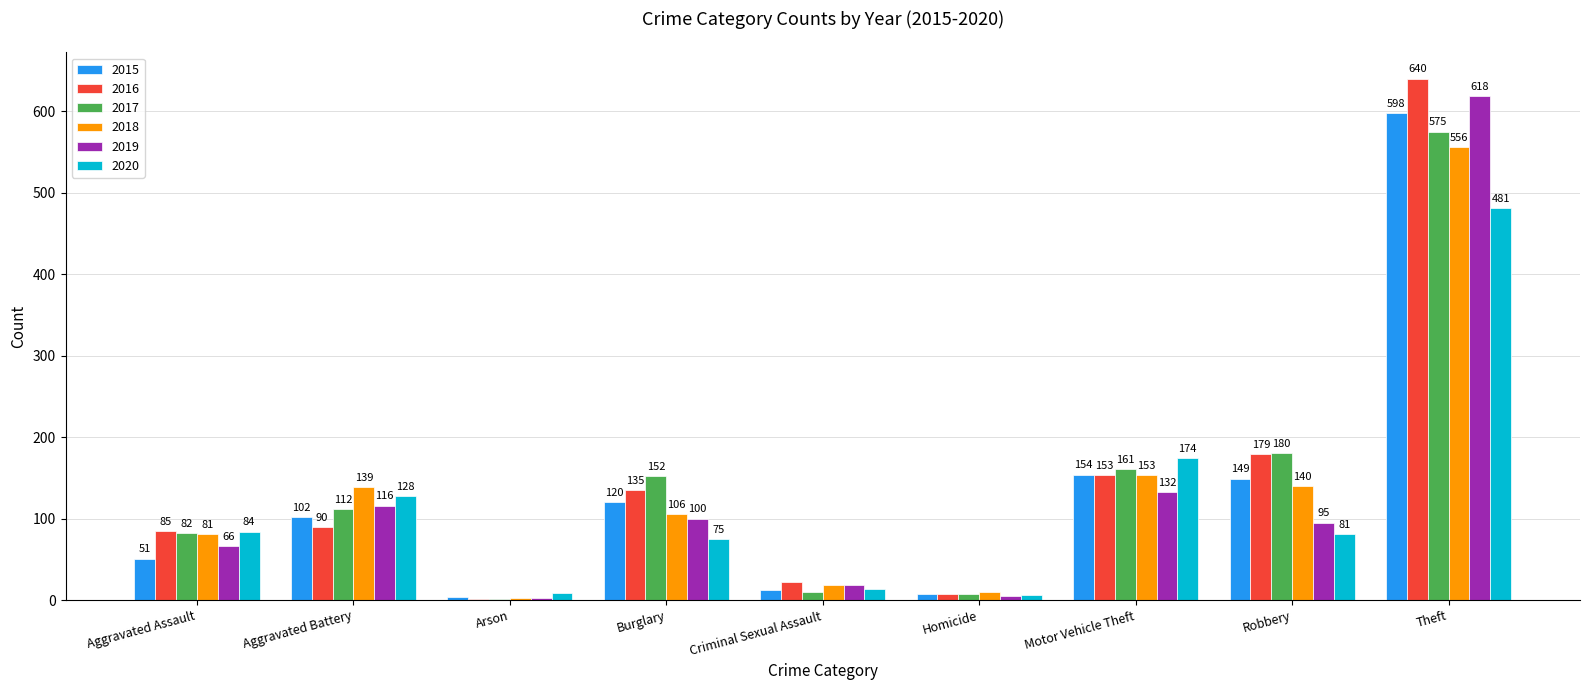

What is the sum of the 2019 values at Arson and Criminal Sexual Assault?

21